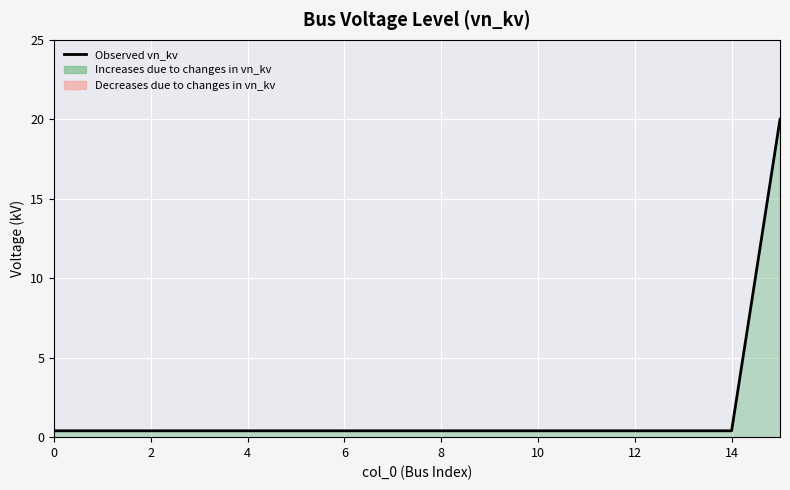

What is the label of the 1st point from the right?

15